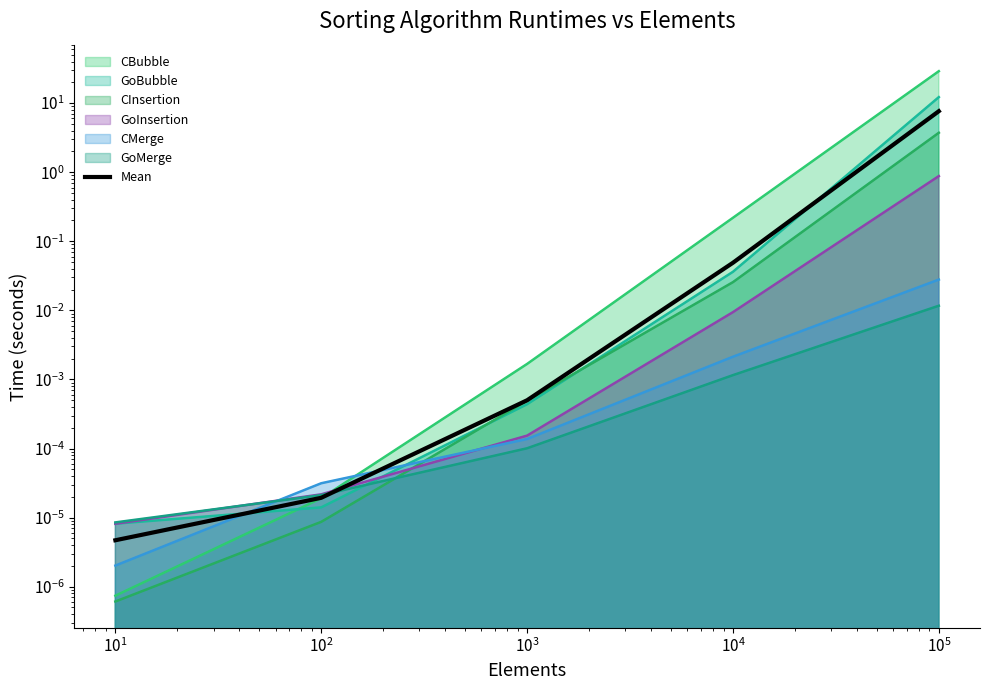

What is the difference between the maximum and minimum values?

7.6